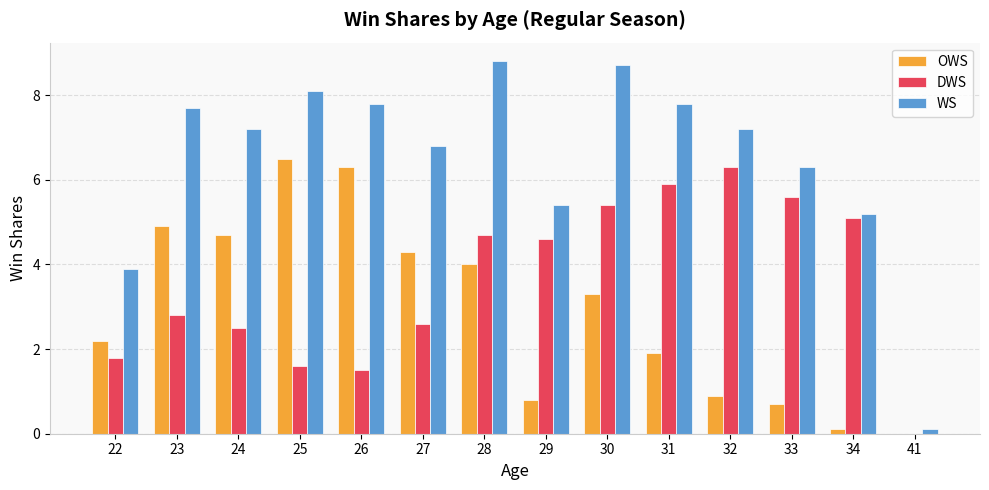

How many groups of bars are there?

14